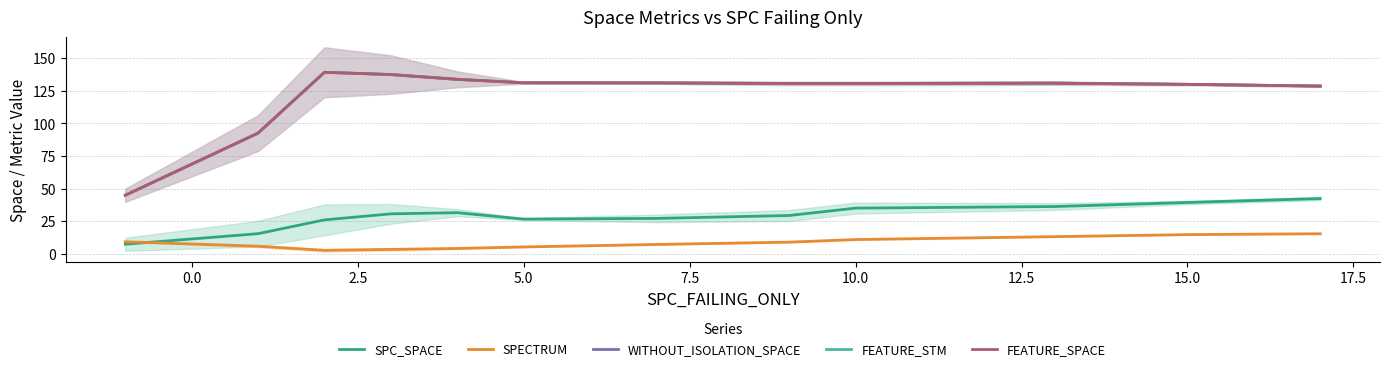

True or false: WITHOUT_ISOLATION_SPACE has more than 0 points higher than both neighbors.

True